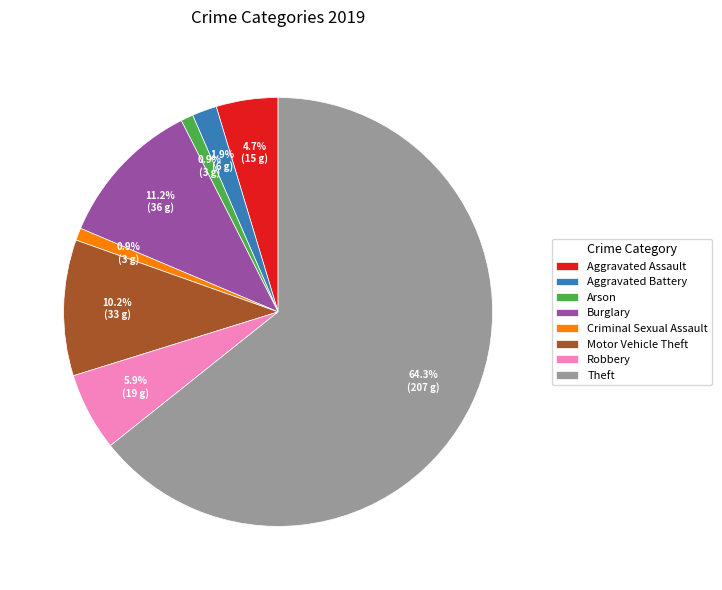

What is the largest slice in the pie chart?

Theft